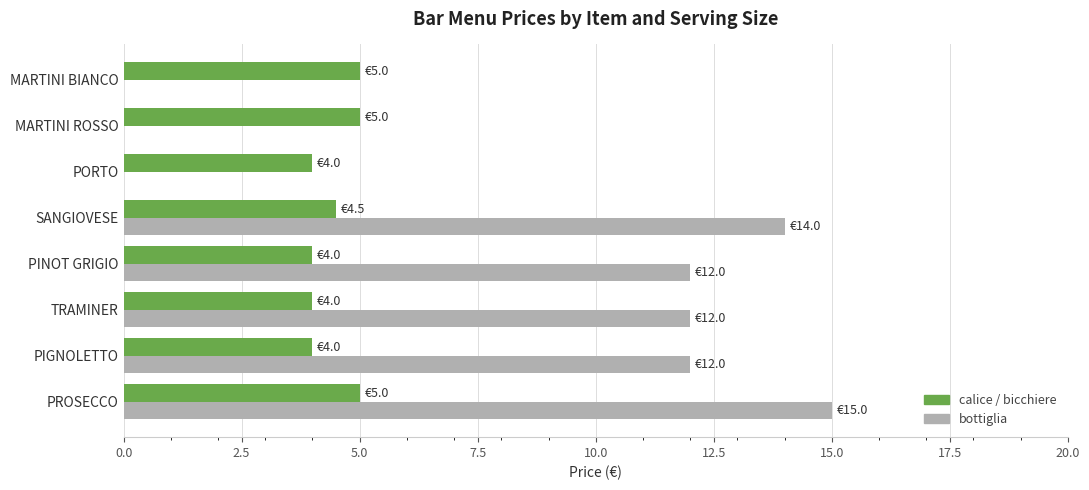

Read the bottiglia value at PINOT GRIGIO.

12.0